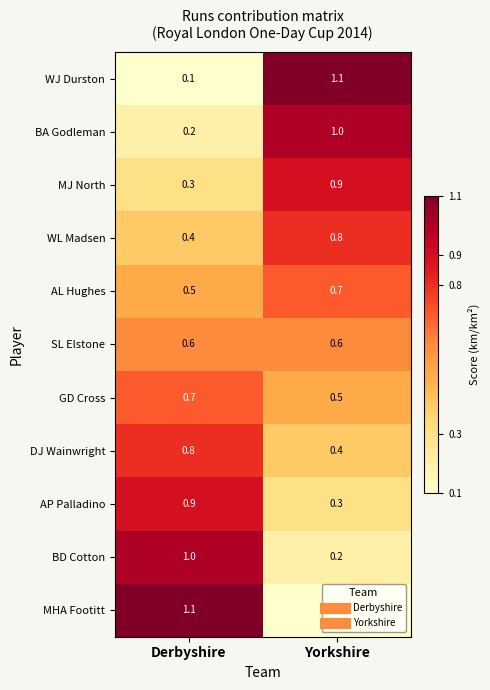

What is the difference between the highest and lowest values at Yorkshire?

1.0